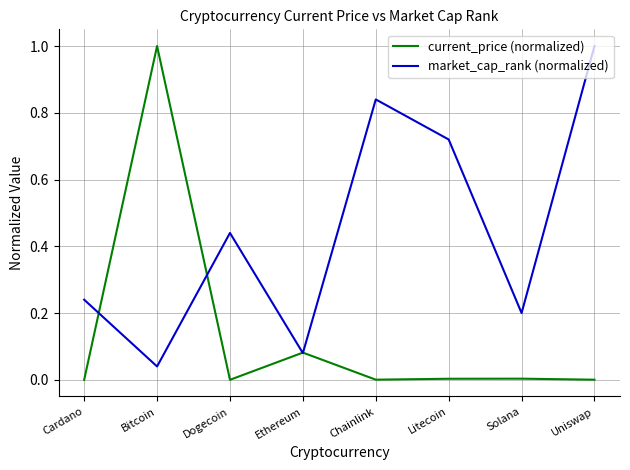

List the labels in order of market_cap_rank (normalized) value, smallest first.

Bitcoin, Ethereum, Solana, Cardano, Dogecoin, Litecoin, Chainlink, Uniswap